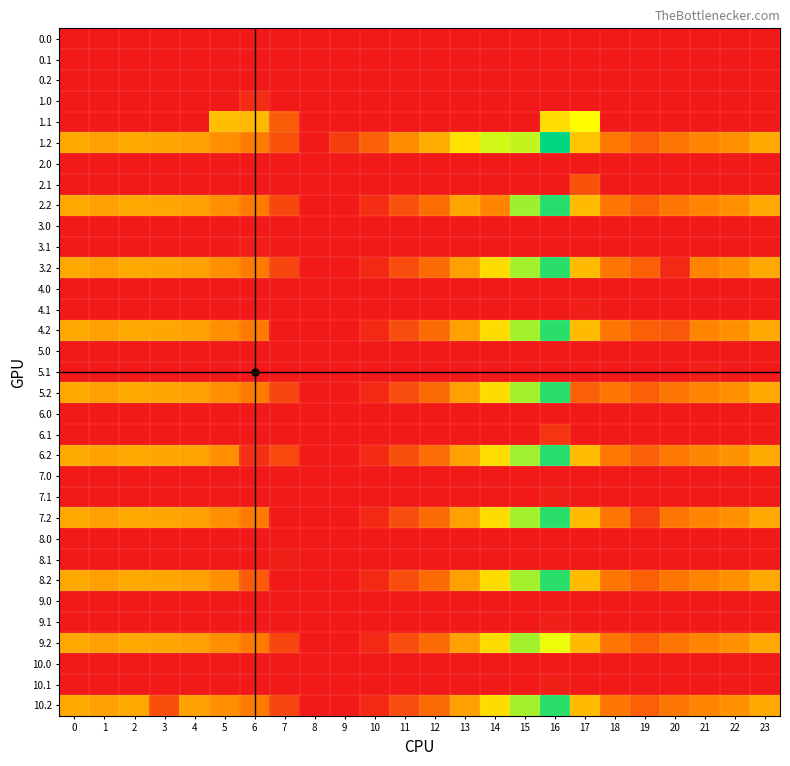

At how many categories does at least one series exceed 489?

2